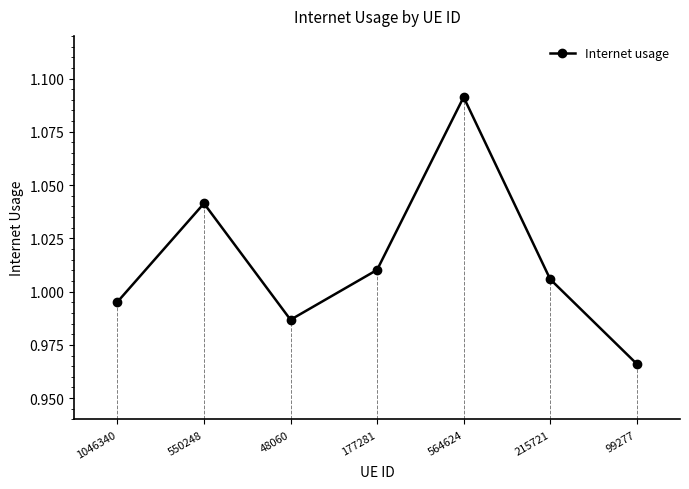

At which label is the value closest to 1?

1046340